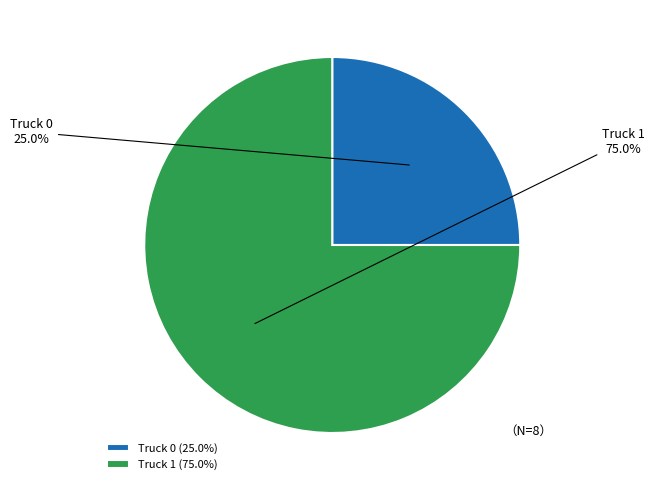

Which category has the smallest portion of the pie?

Truck 0